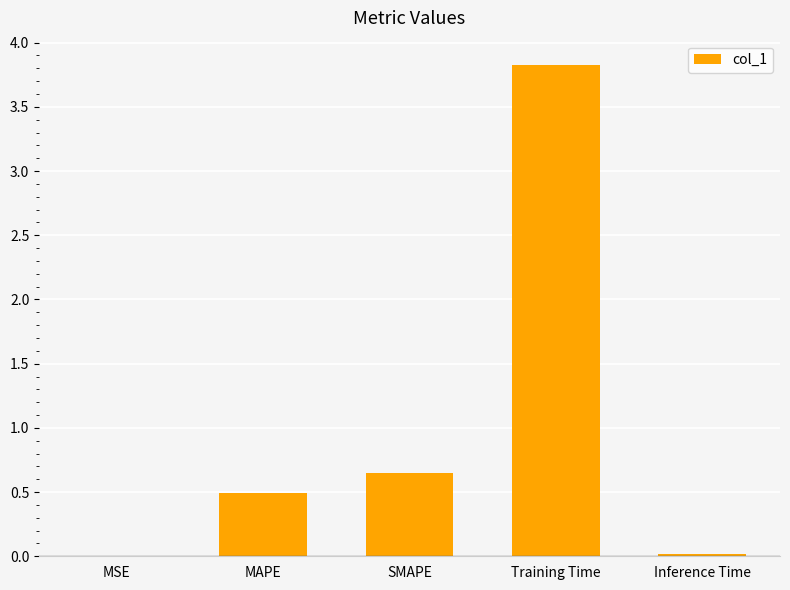

Are the bars horizontal?

No